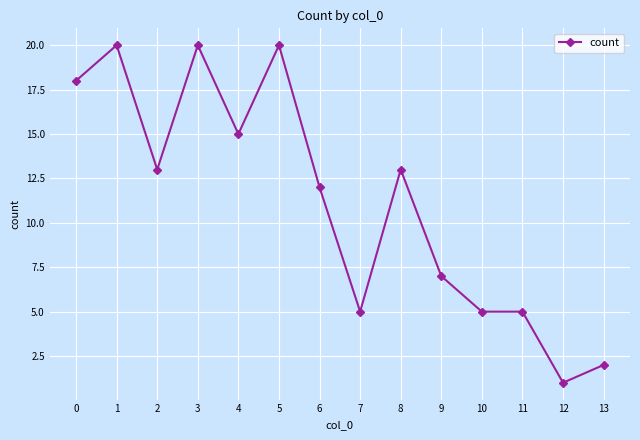

True or false: the data shows 20 at 1.

True